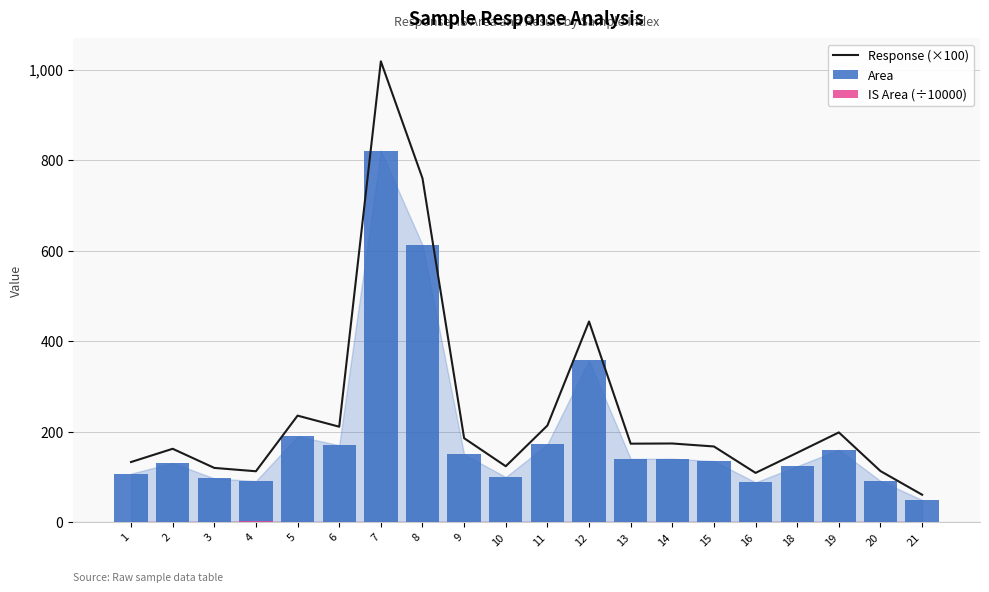

Which has a higher value, 14 or 15?

14